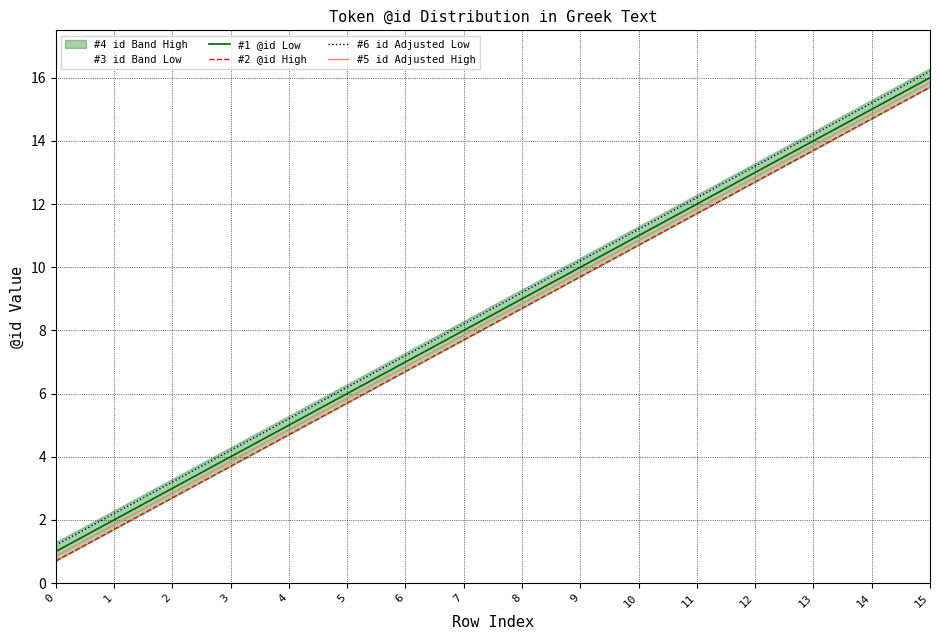

Reading left to right, what are all the values shown in this chart?

#1 @id Low: 1.0	2.0	3.0	4.0	5.0	6.0	7.0	8.0	9.0	10.0	11.0	12.0	13.0	14.0	15.0	16.0
#2 @id High: 0.7	1.7	2.7	3.7	4.7	5.7	6.7	7.7	8.7	9.7	10.7	11.7	12.7	13.7	14.7	15.7
#6 id Adjusted Low: 1.2	2.2	3.2	4.2	5.2	6.2	7.2	8.2	9.2	10.2	11.2	12.2	13.2	14.2	15.2	16.2
#5 id Adjusted High: 0.8	1.9	2.9	3.9	4.8	5.8	6.8	7.8	8.8	9.8	10.8	11.8	12.8	13.8	14.8	15.8